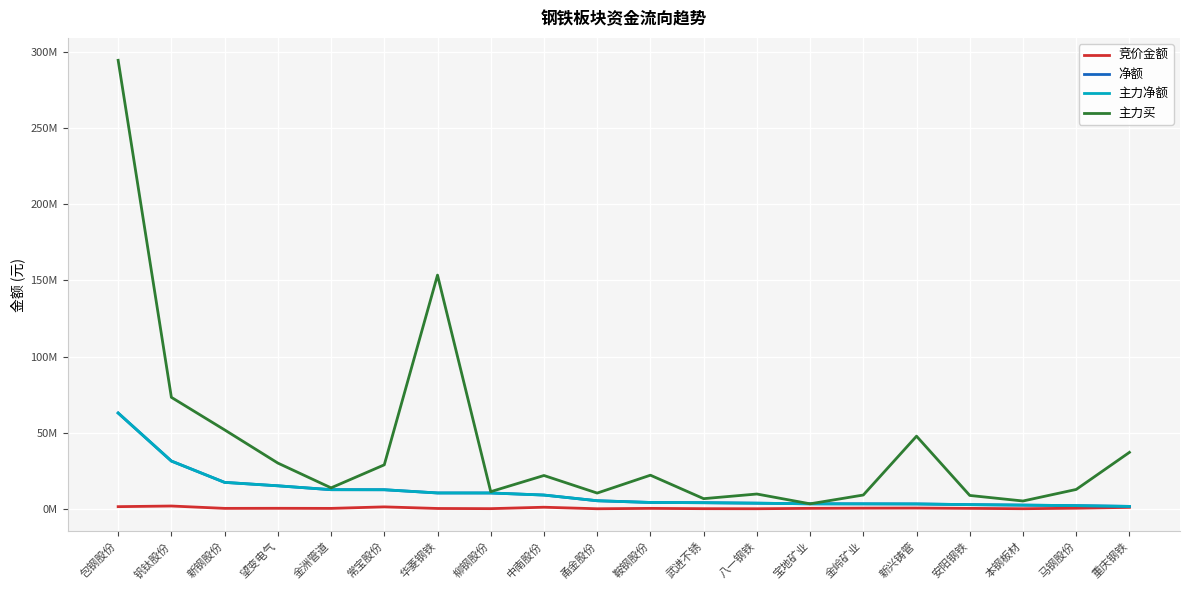

The value of 净额 at 华菱钢铁 is 10438432. True or false?

True